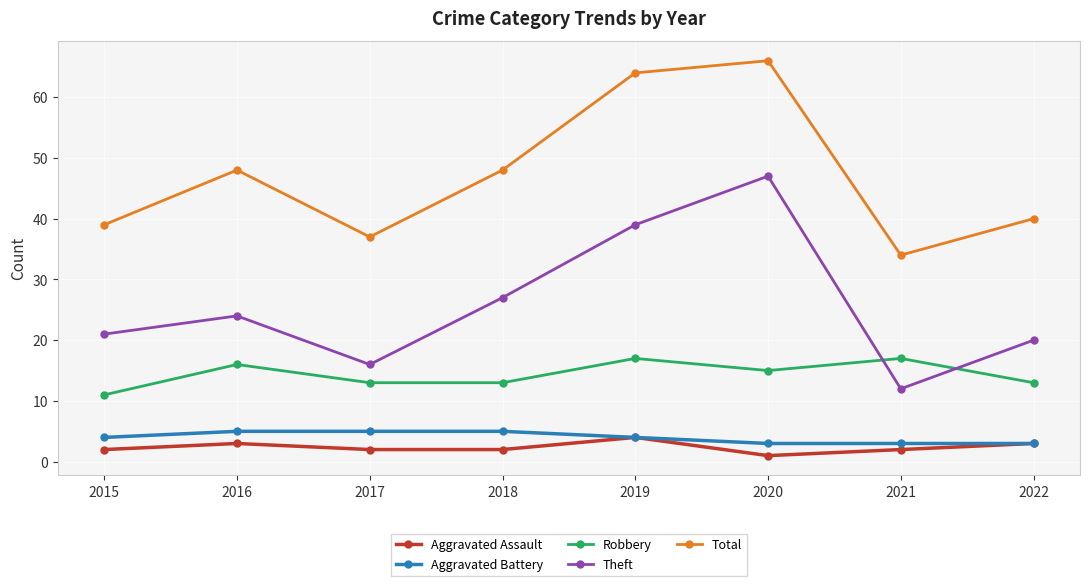

What is the total value across all series at 2018?

95